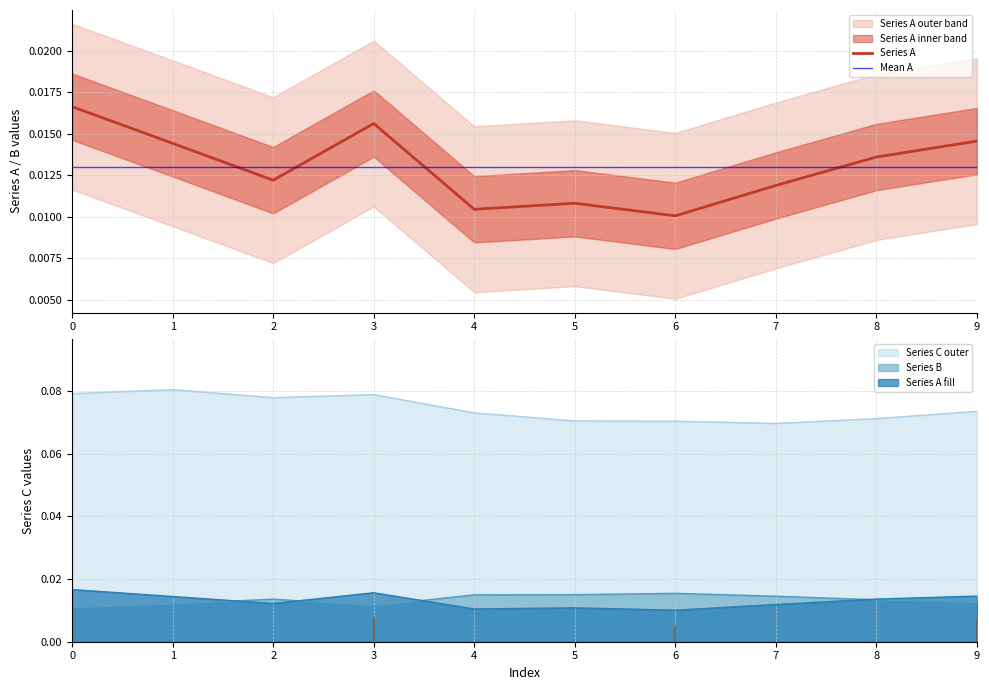

How many interior local peaks does the Series B series have?

2